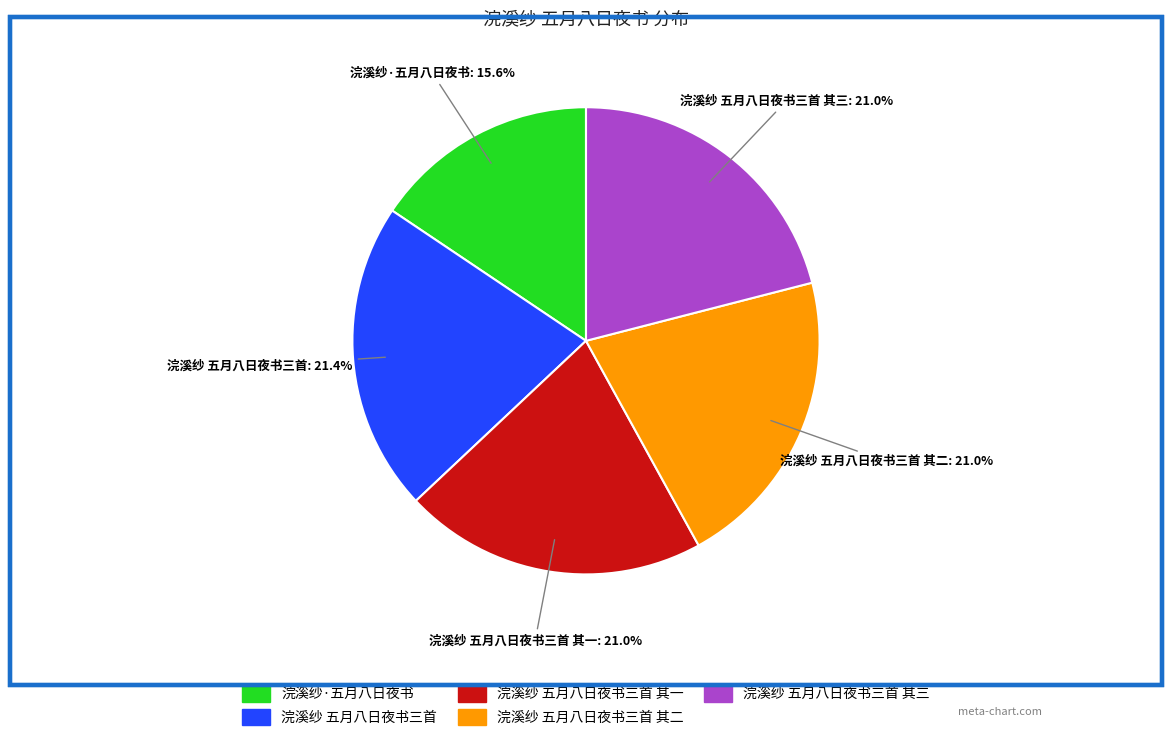

To the nearest percent, what is the average slice percentage?

20%